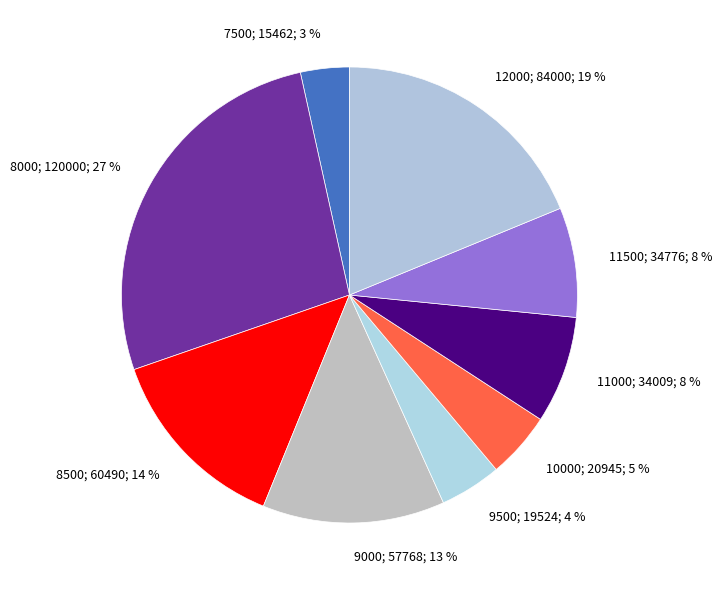

How many slices are in this pie chart?

9